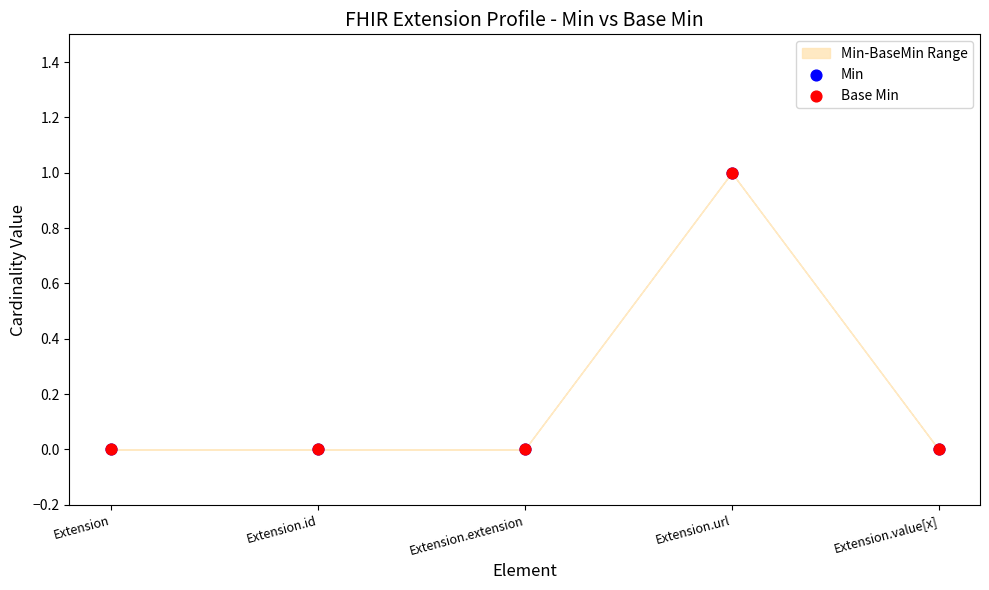

Which series reaches the minimum Y coordinate?

Min